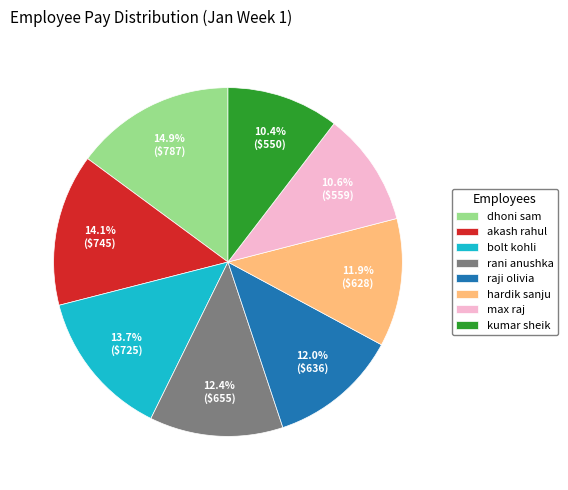

Does max raj account for over 50% of the chart?

No